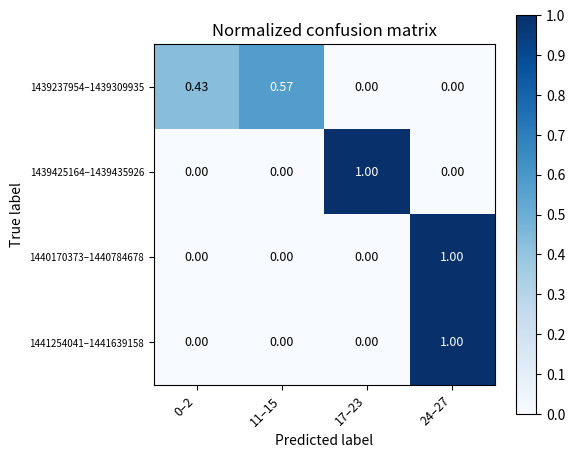

Is the value of 1439425164–1439435926 at 17–23 greater than the value of 1440170373–1440784678 at 0–2?

Yes